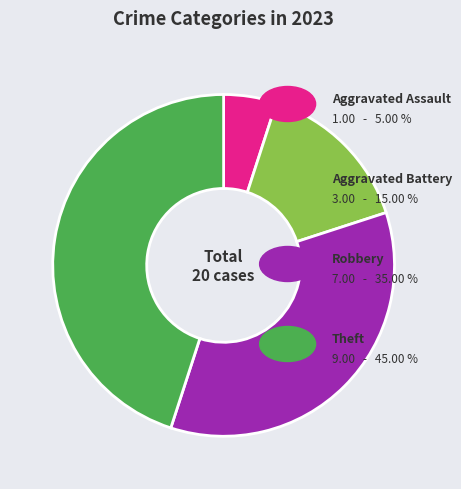

Does any single category account for the majority?

No